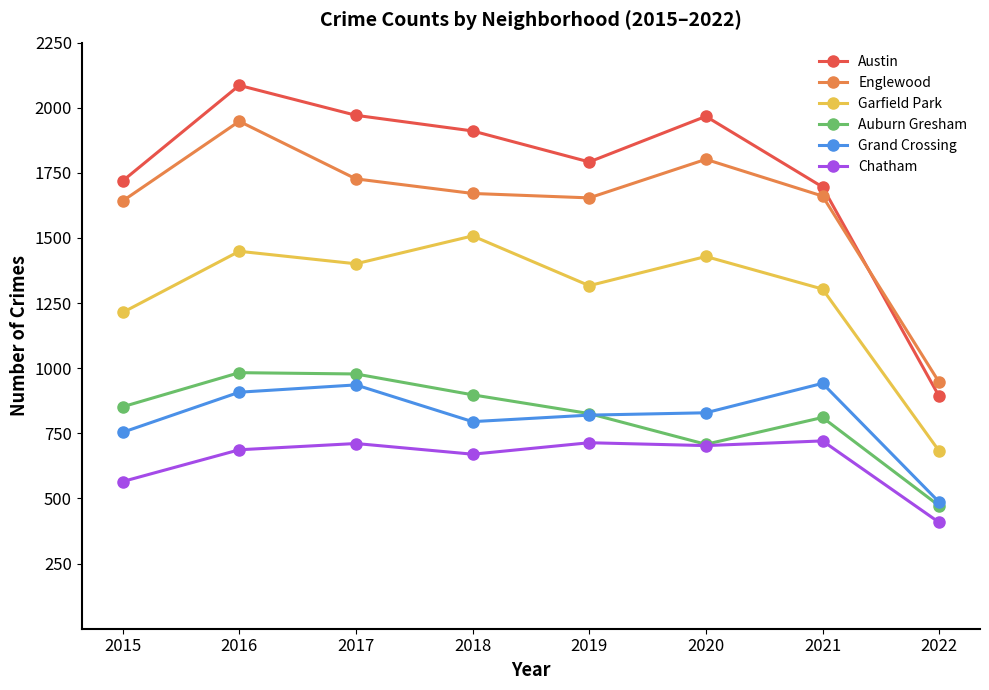

What is the difference between the highest and lowest values at 2019?

1078